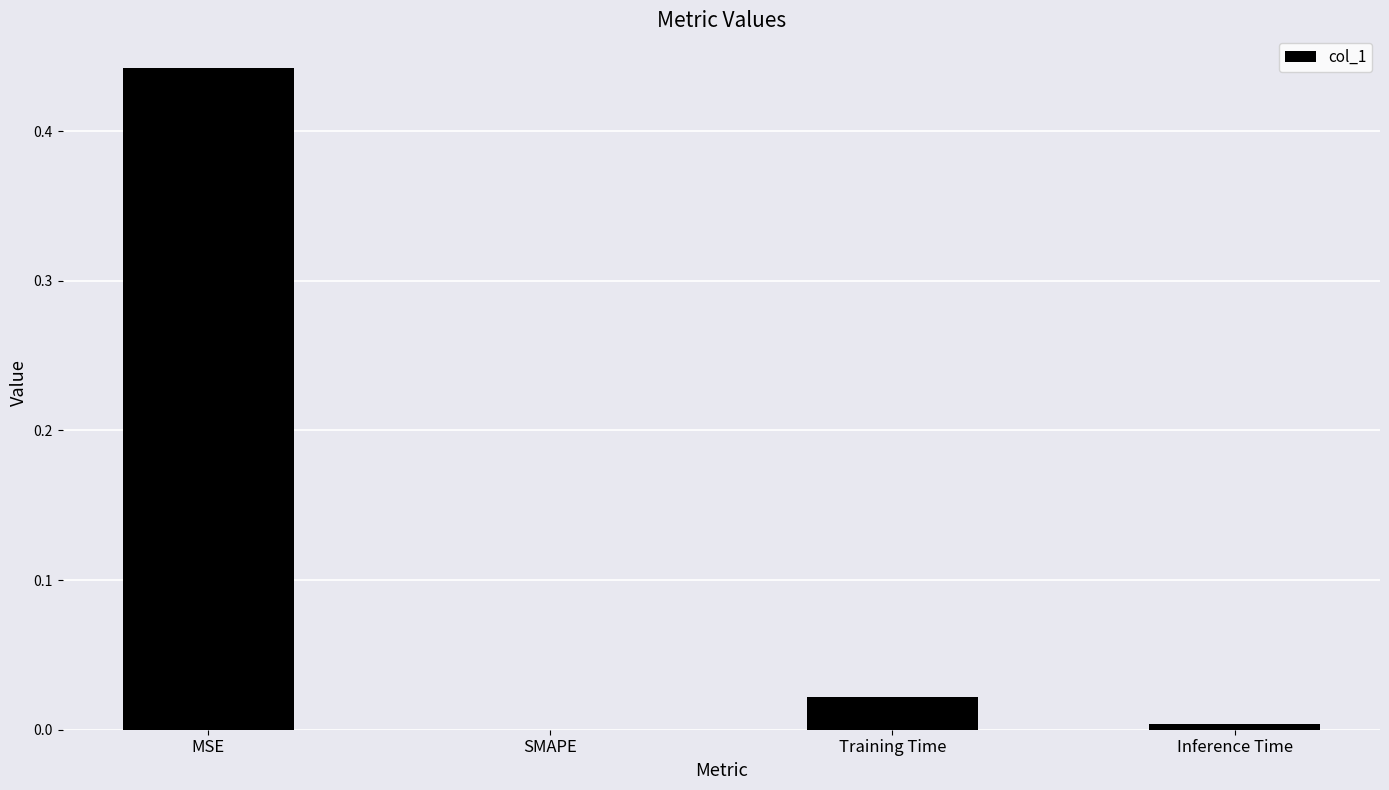

Is it true that the value at SMAPE is 0.0?

True